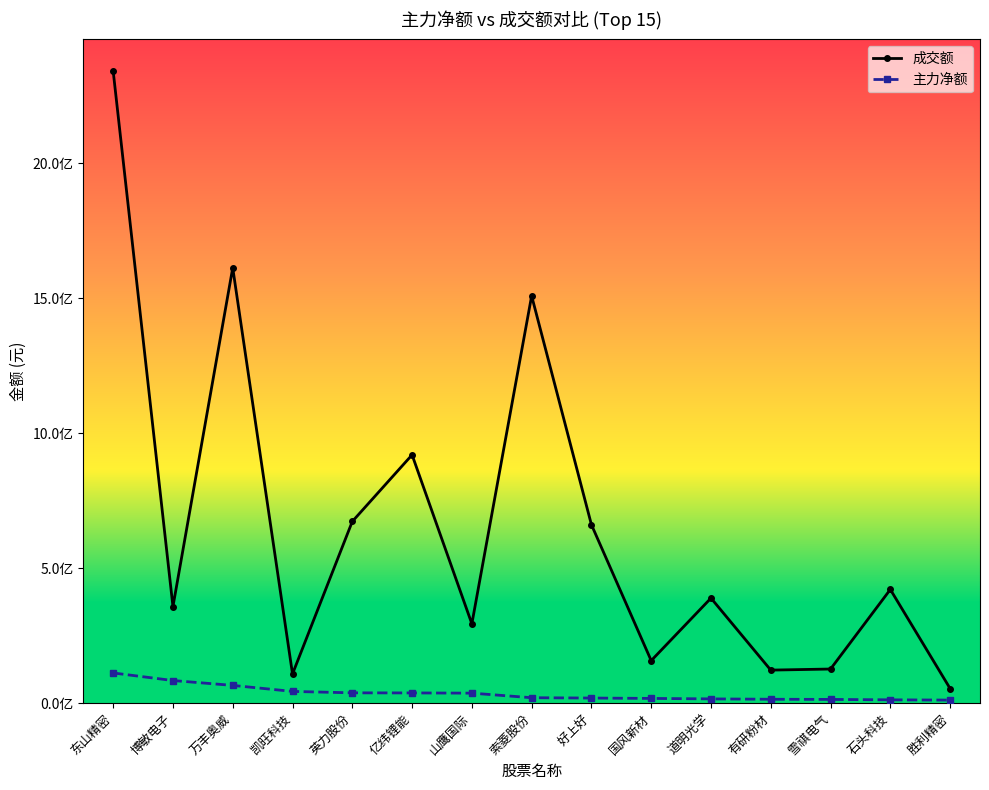

List the series in order of their peak value, highest first.

成交额, 主力净额